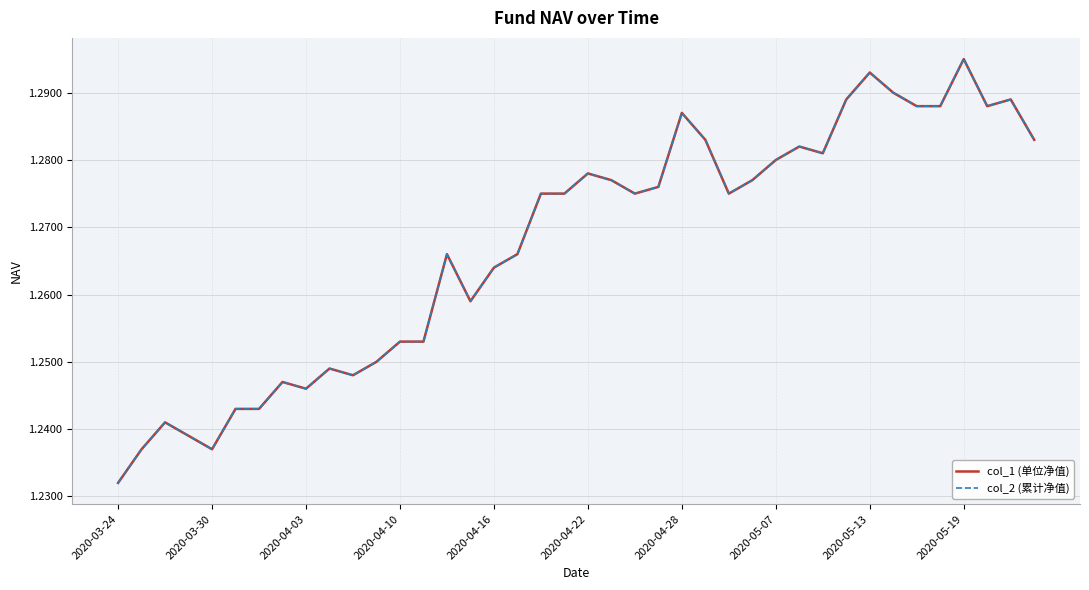

True or false: col_2 (累计净值) and col_1 (单位净值) intersect in this chart.

False